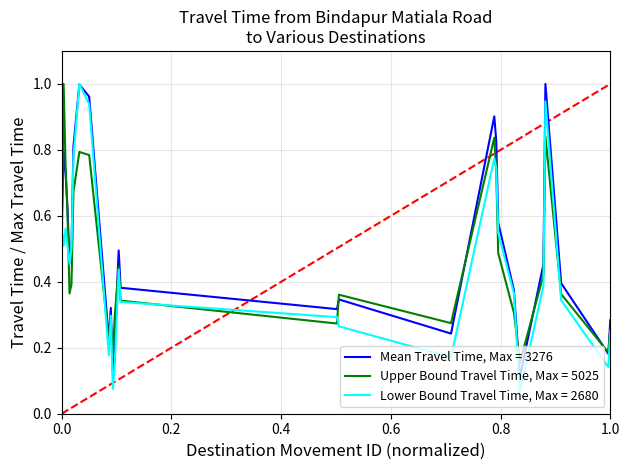

How many distinct data groups are displayed?

3